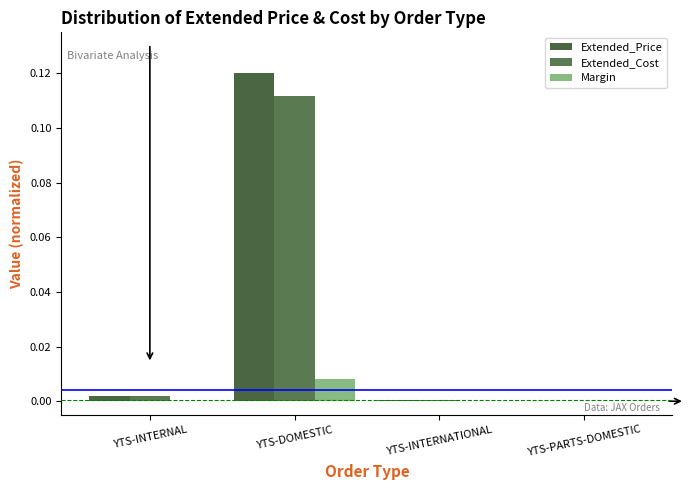

Are the bars horizontal?

No